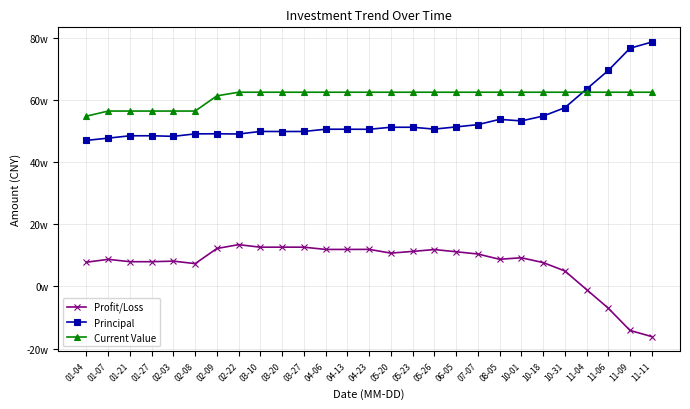

What are all the series names shown in the legend?

Profit/Loss, Principal, Current Value